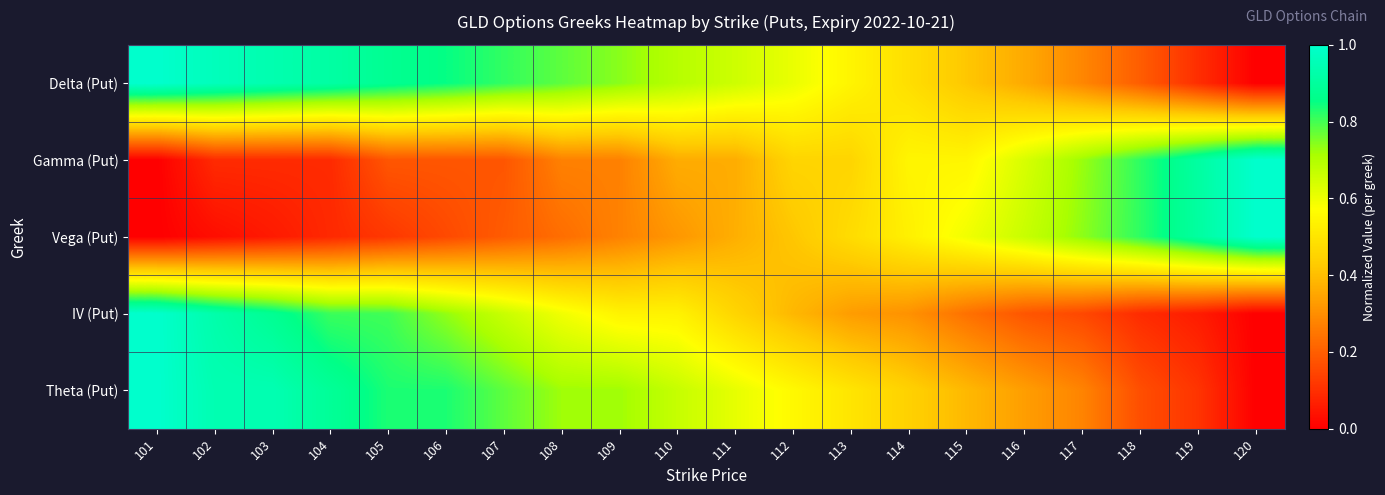

How many data points does each series have?

20